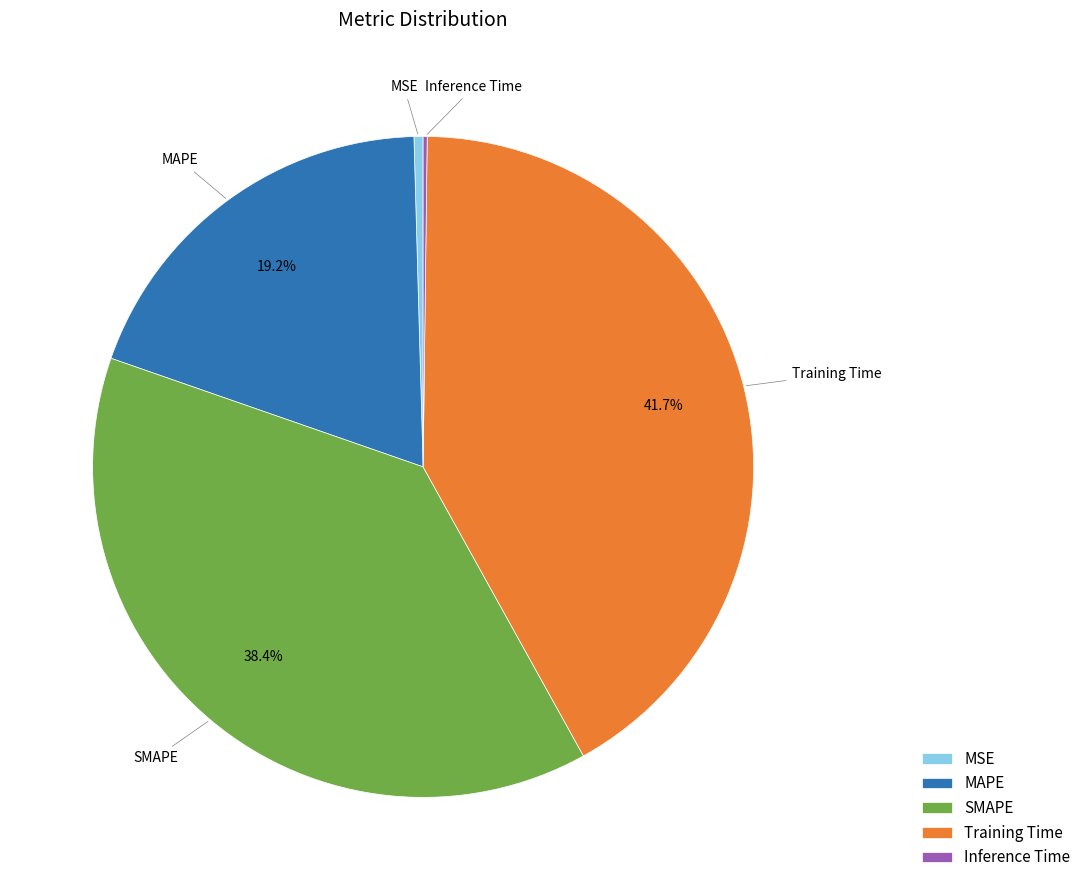

How much of the chart is everything except MAPE?

80.8%